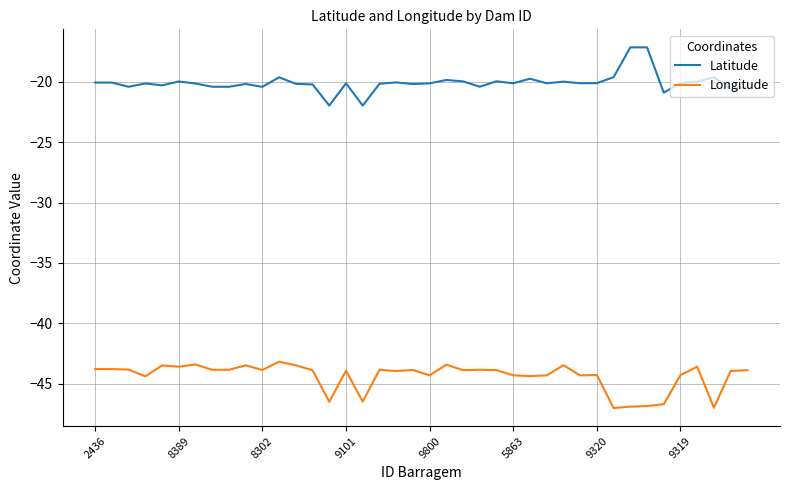

What is the greatest value displayed?

-17.1